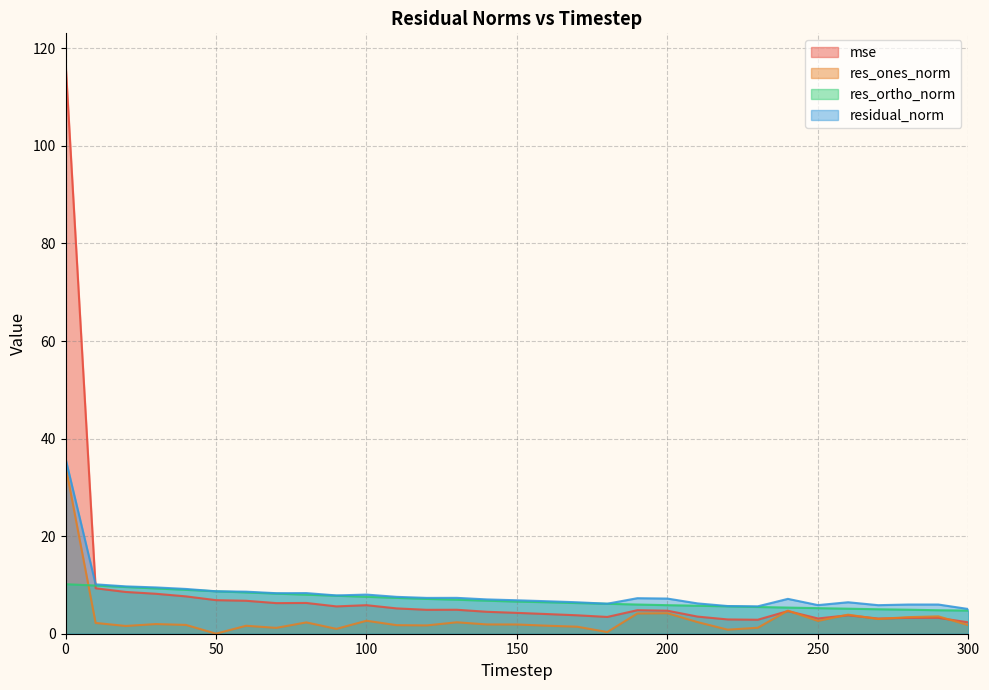

What is the difference between the maximum and minimum values in the residual_norm series?

30.8